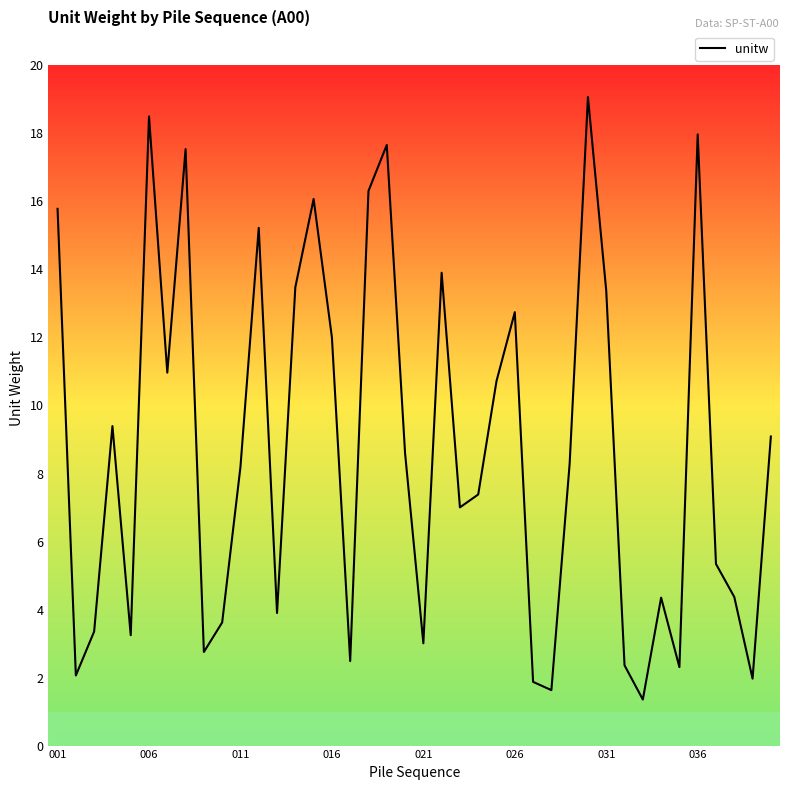

What is the difference between the maximum and minimum values?

17.7